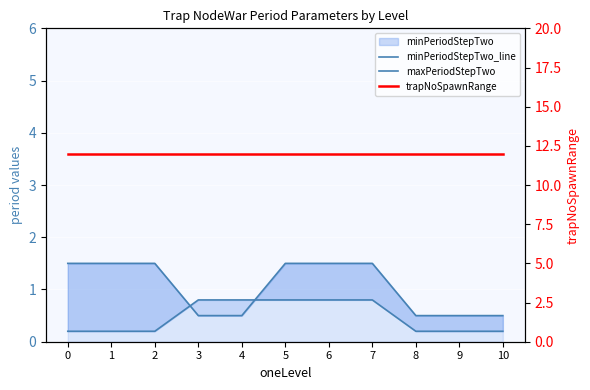

At 2, list the series in order from largest to smallest.

trapNoSpawnRange, maxPeriodStepTwo, minPeriodStepTwo_line